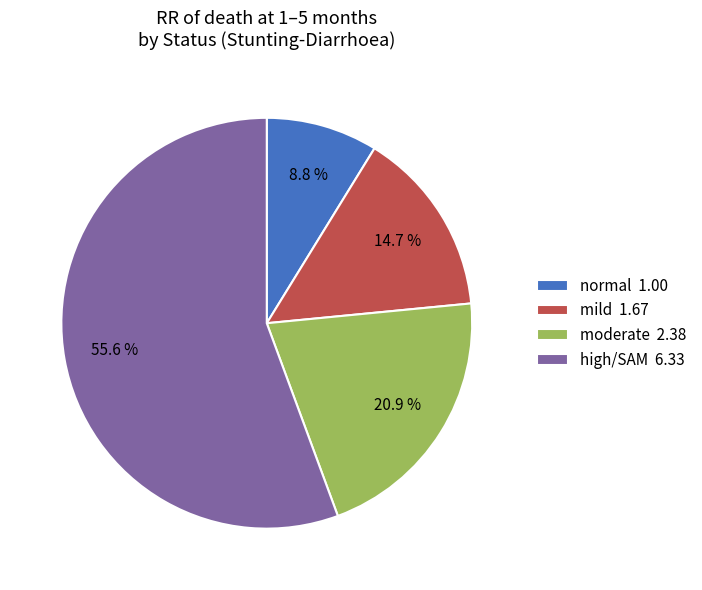

What percentage is NOT represented by moderate 2.38?

79.1%